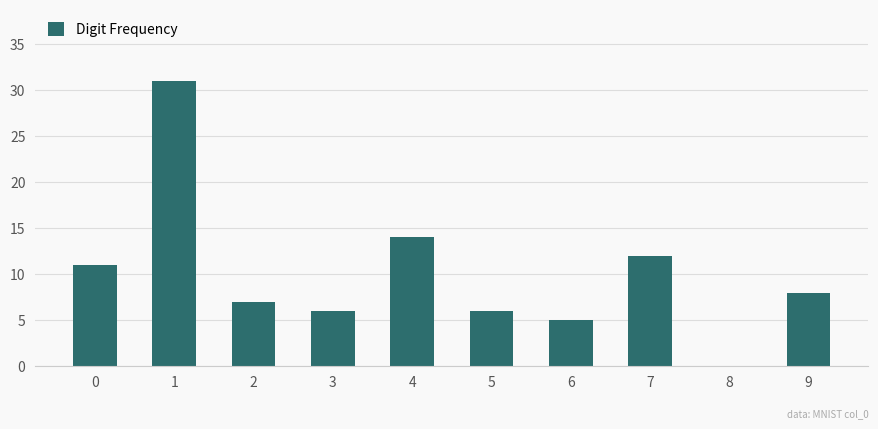

How many positive values are there?

9